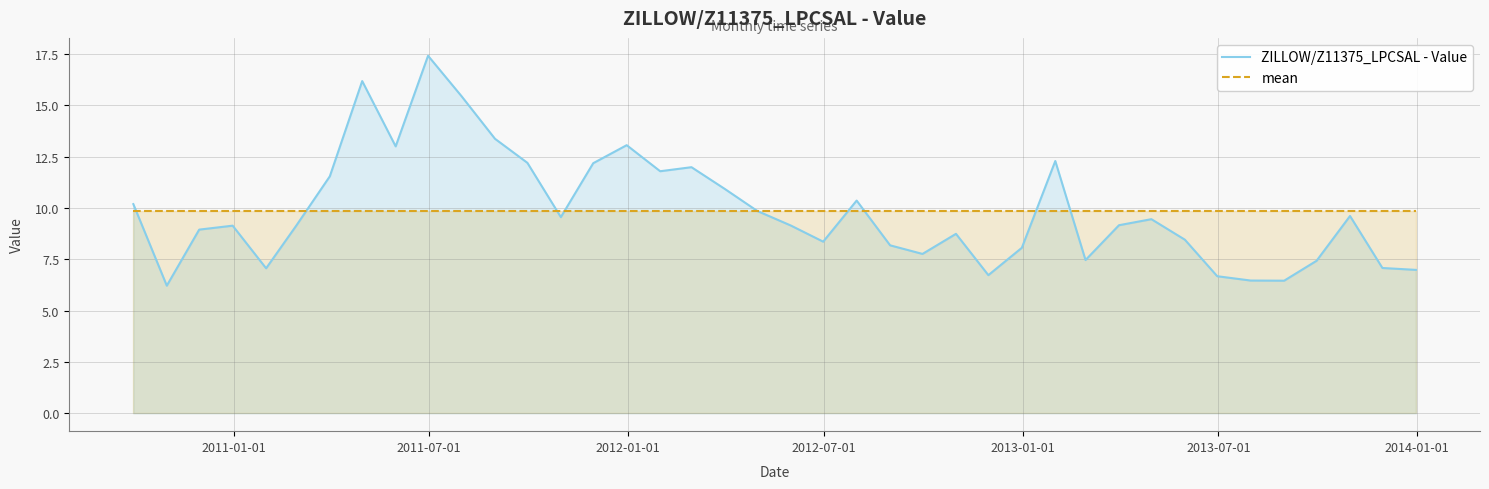

What is the maximum value for mean?

9.9